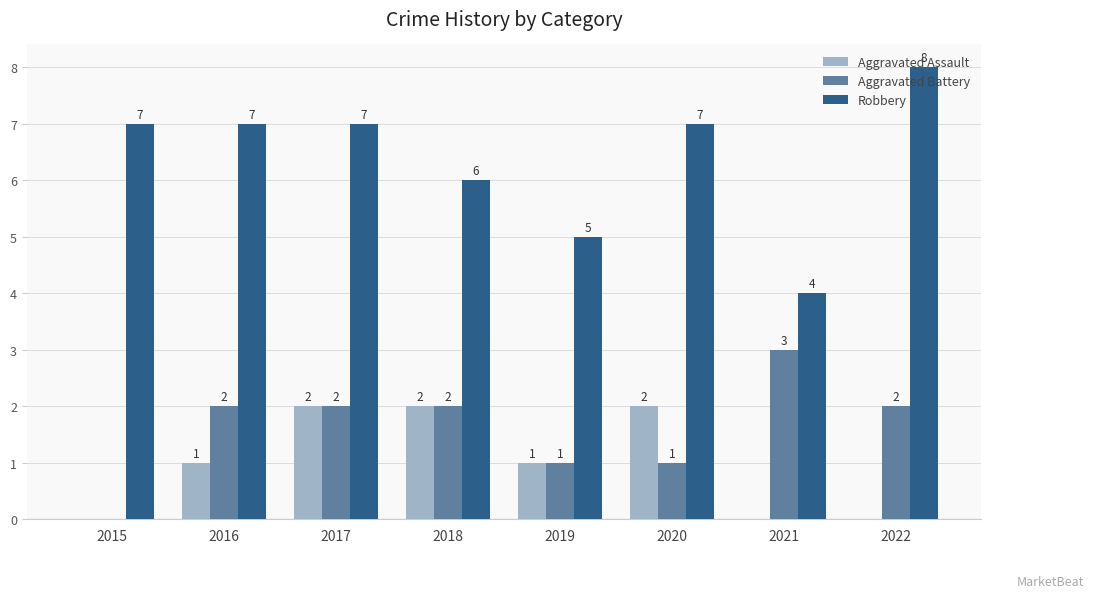

What are all the series names shown in the legend?

Aggravated Assault, Aggravated Battery, Robbery